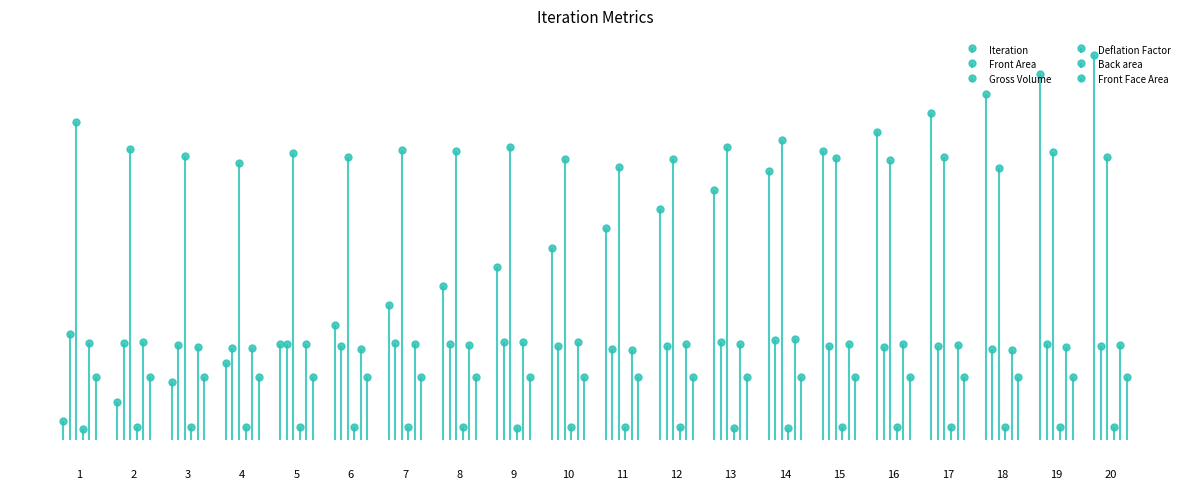

Does the chart contain stacked bars?

No